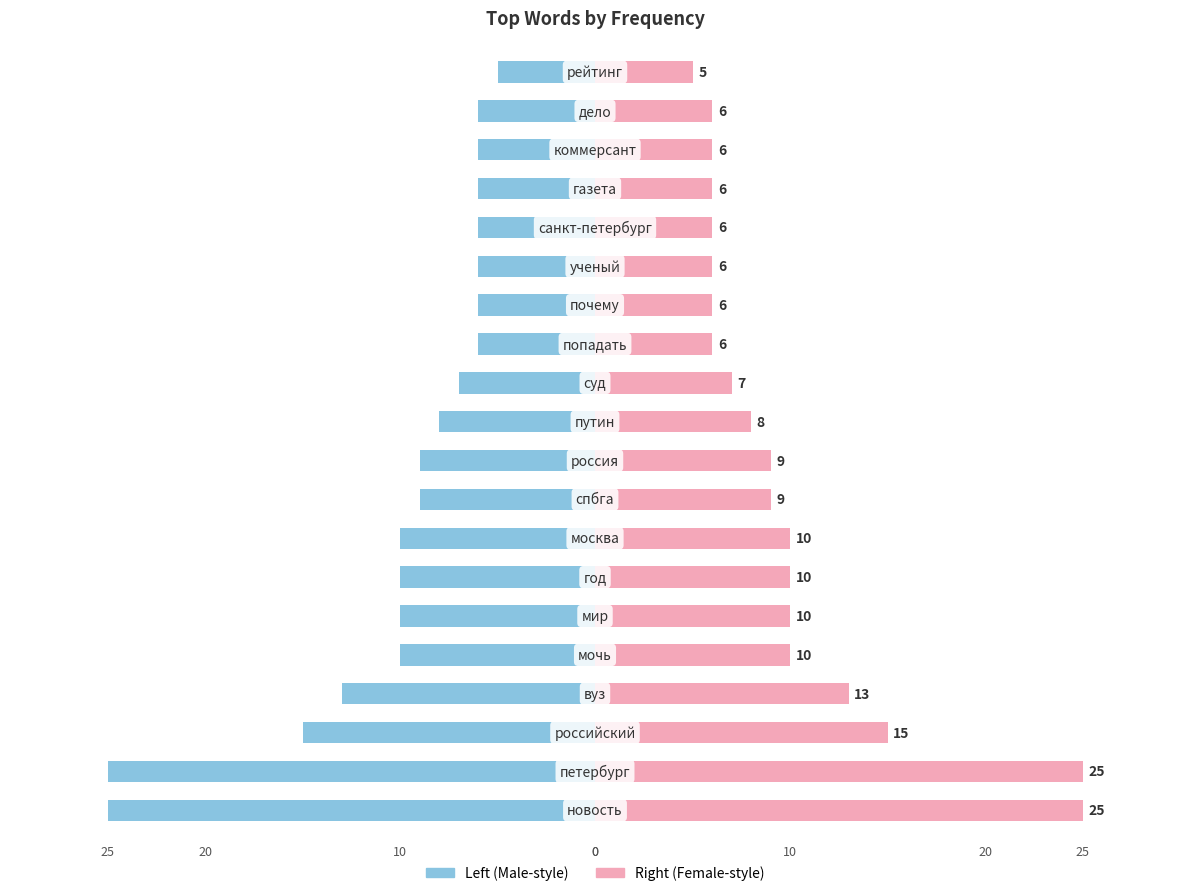

How many data points in col_1 (right) are less than 9?

10